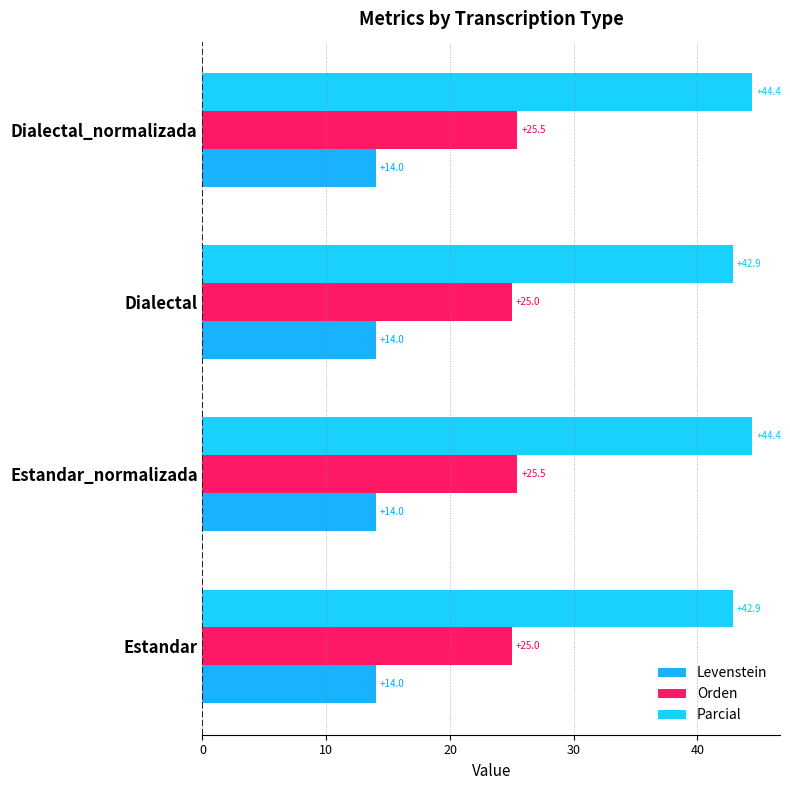

How many series are shown in this chart?

3